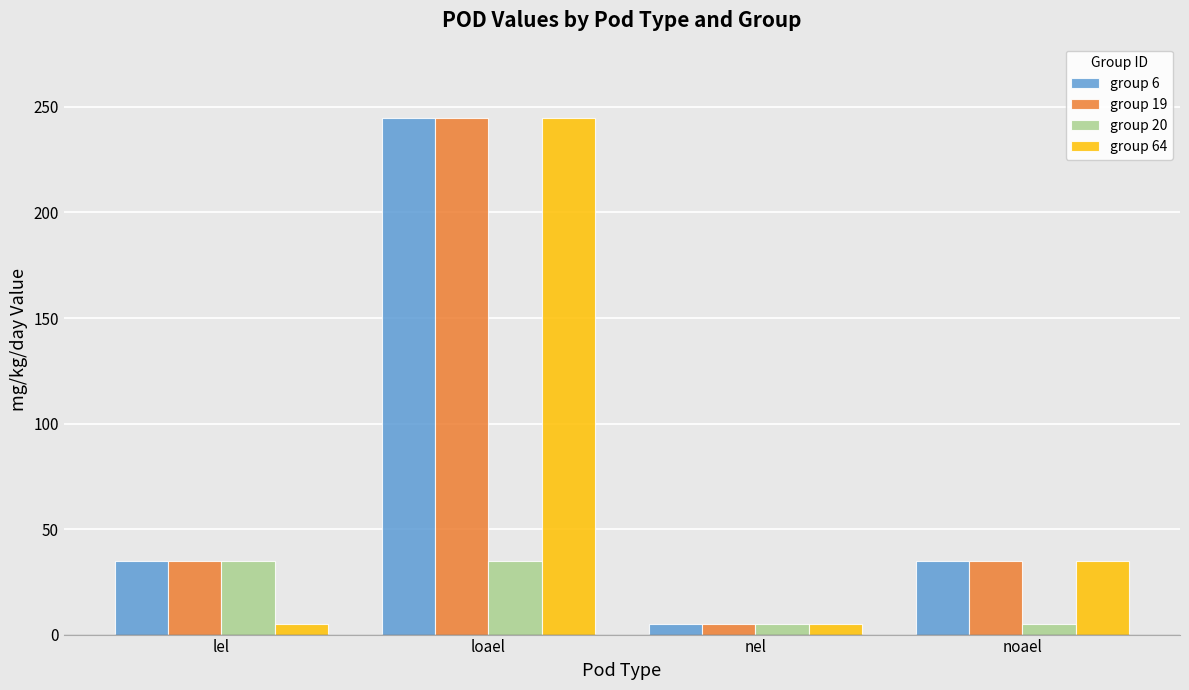

What is the label of the 1st bar from the right?

noael